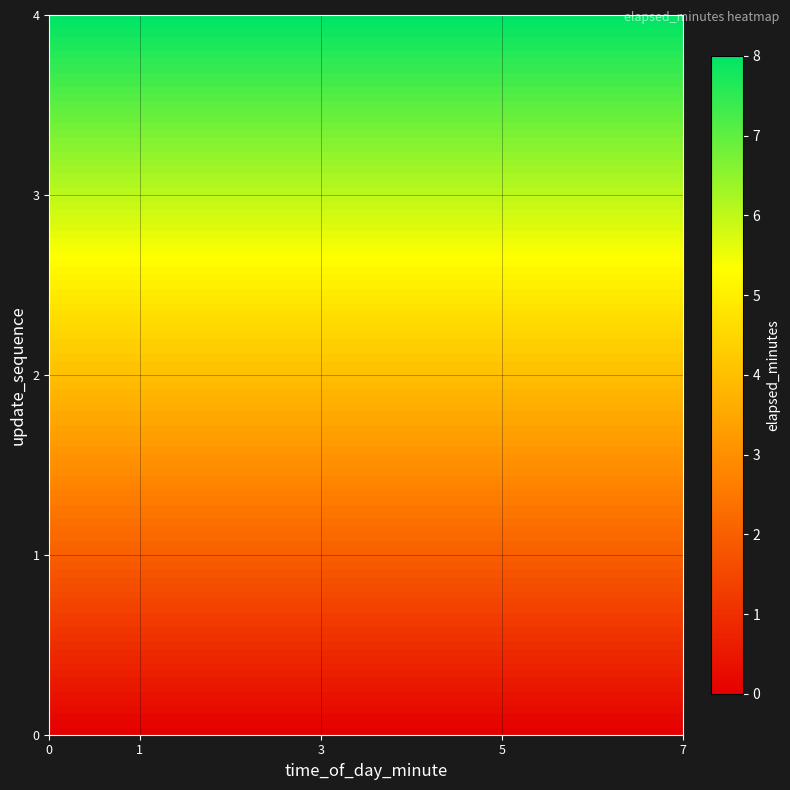

Reading left to right, list all the values displayed in this chart.

0: 0	2	4	6	8
col_to_row: 0	0	0	0	0